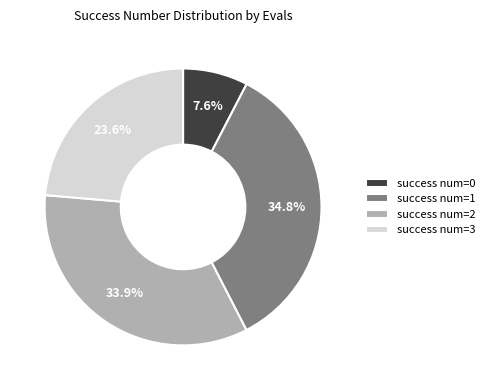

Is success num=2 the majority of the pie?

No